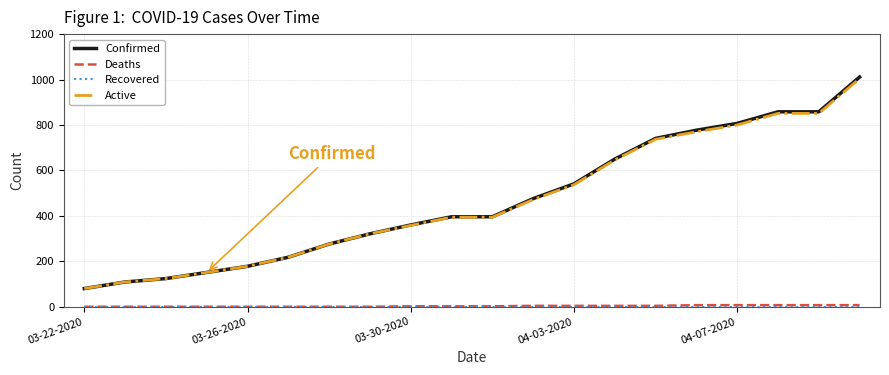

What is the maximum value for Active?

1004